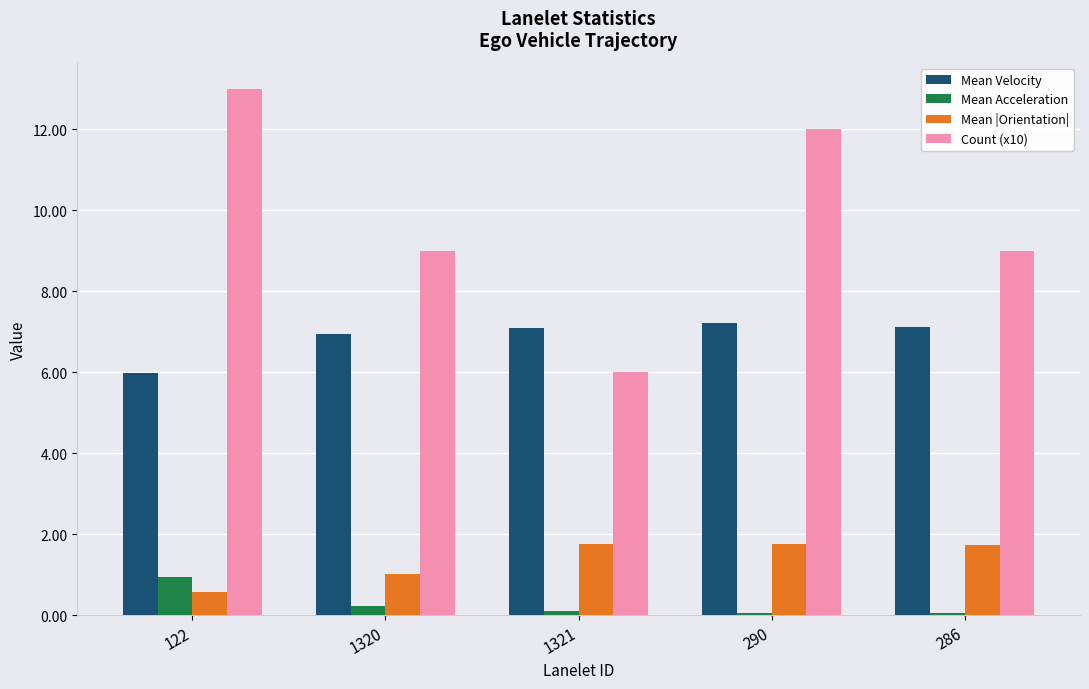

What is the total value across all series at 1320?

17.2